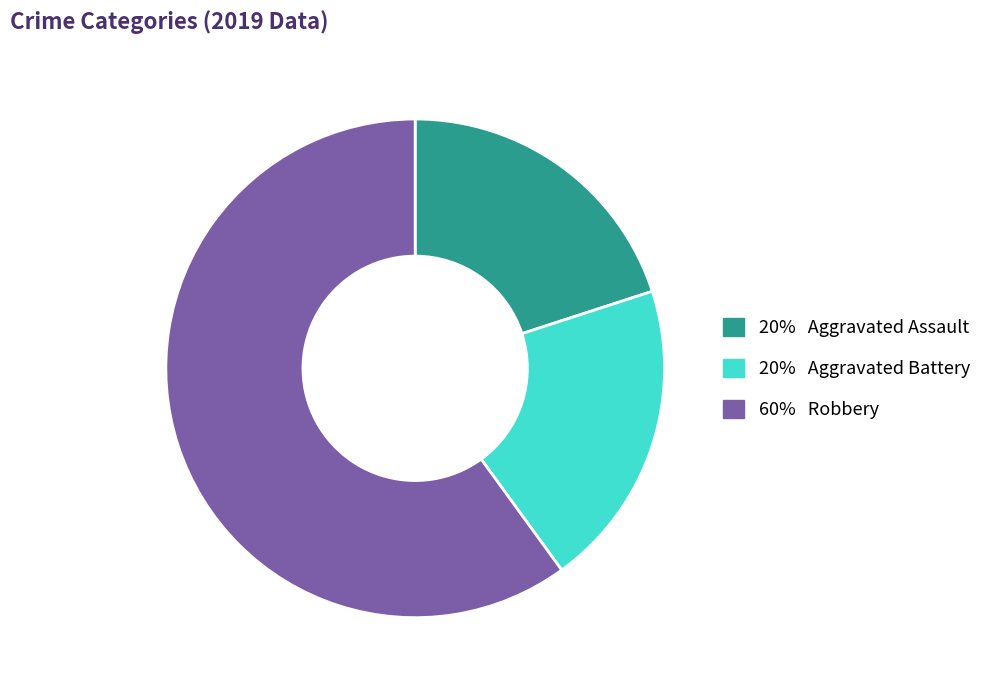

Is there any slice that represents more than half of the pie?

Yes